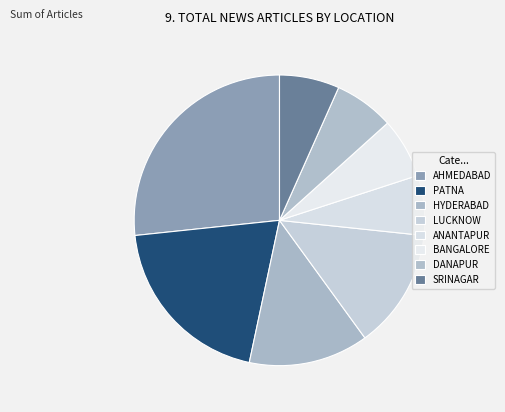

Is there any slice that represents more than half of the pie?

No